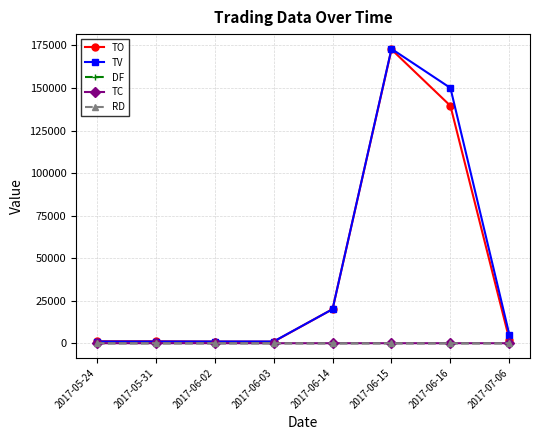

True or false: TV has more than 2 points higher than both neighbors.

False